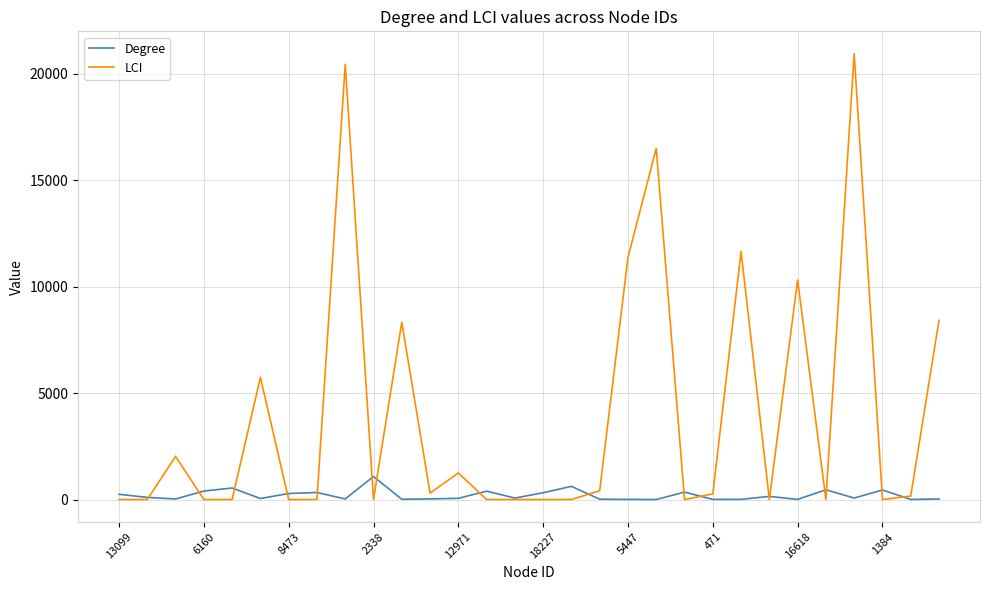

Which series has the widest spread of values?

LCI